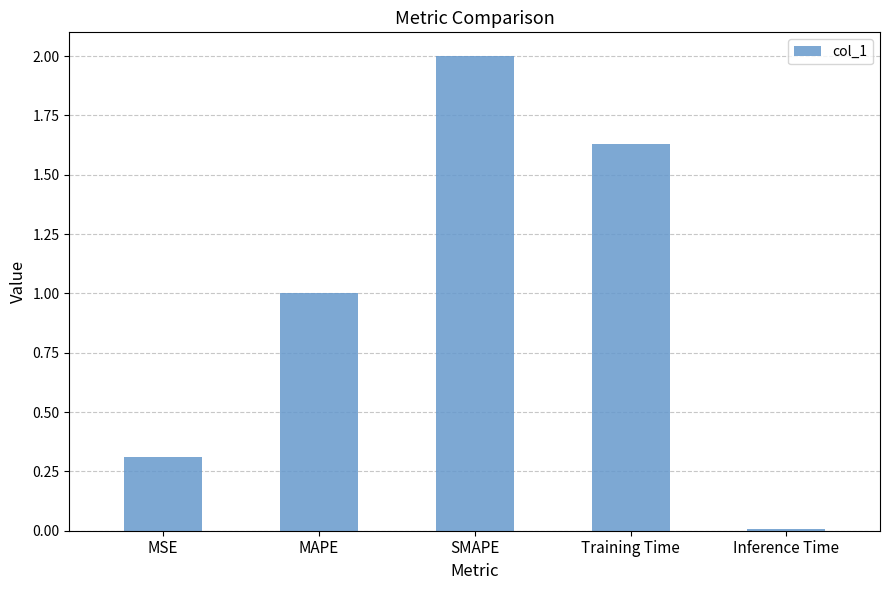

What is the sum of all values?

4.9